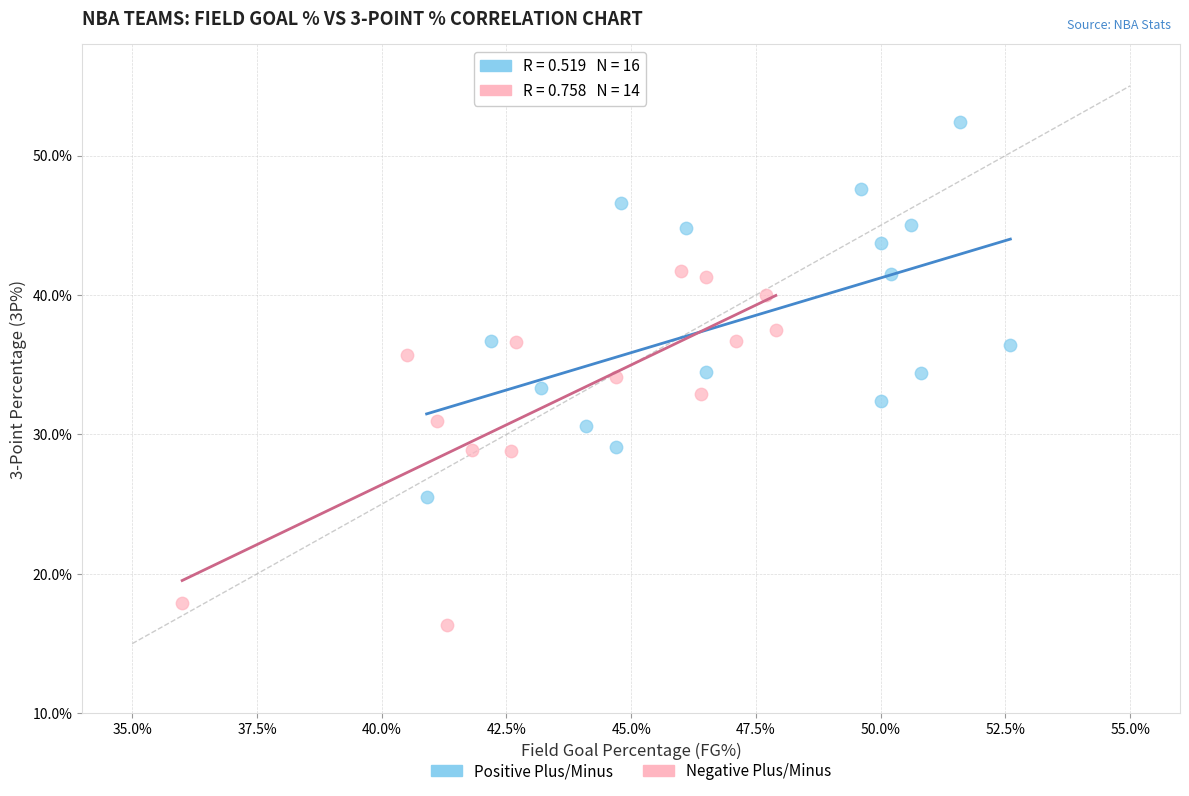

Which series has the largest Y range (max minus min)?

Positive Plus/Minus